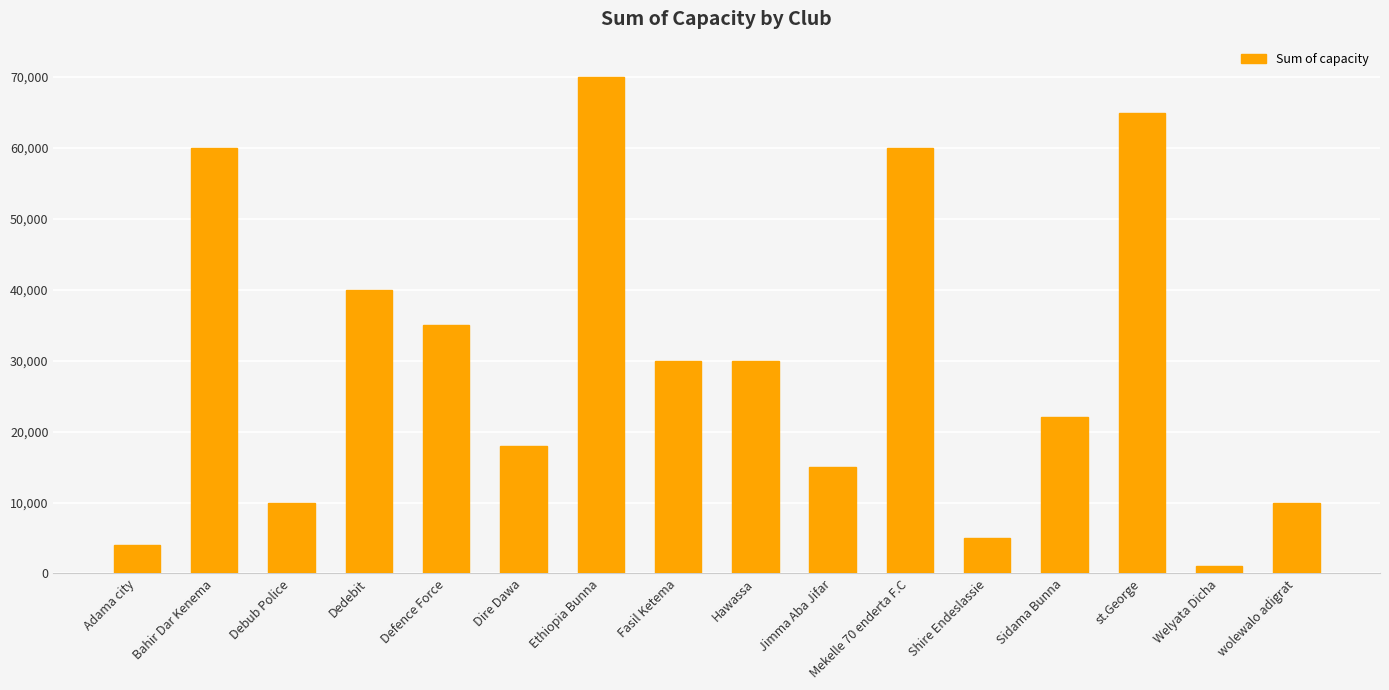

What is the difference between the maximum and minimum values?

69000